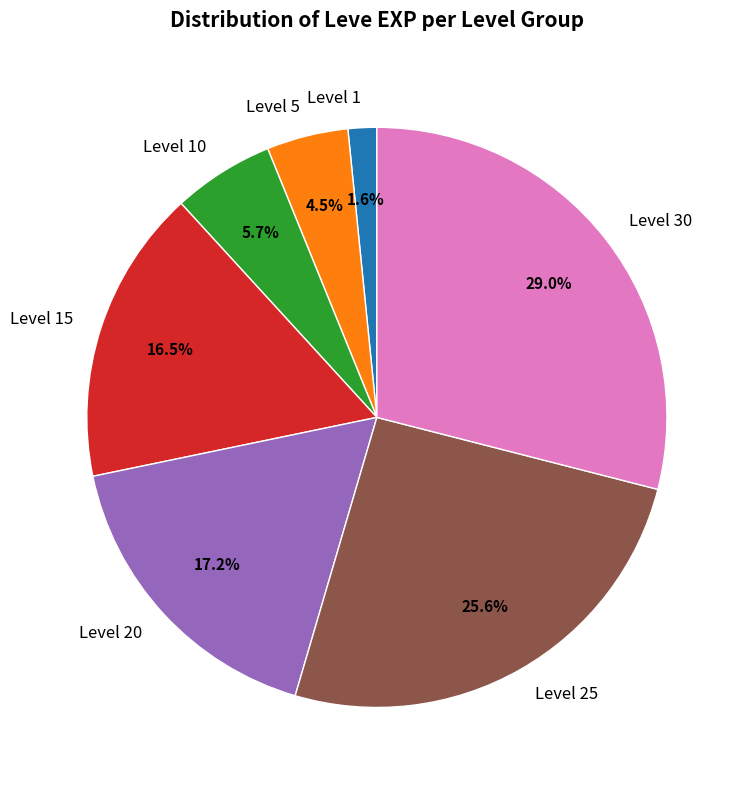

To the nearest percent, what is the average slice percentage?

14%